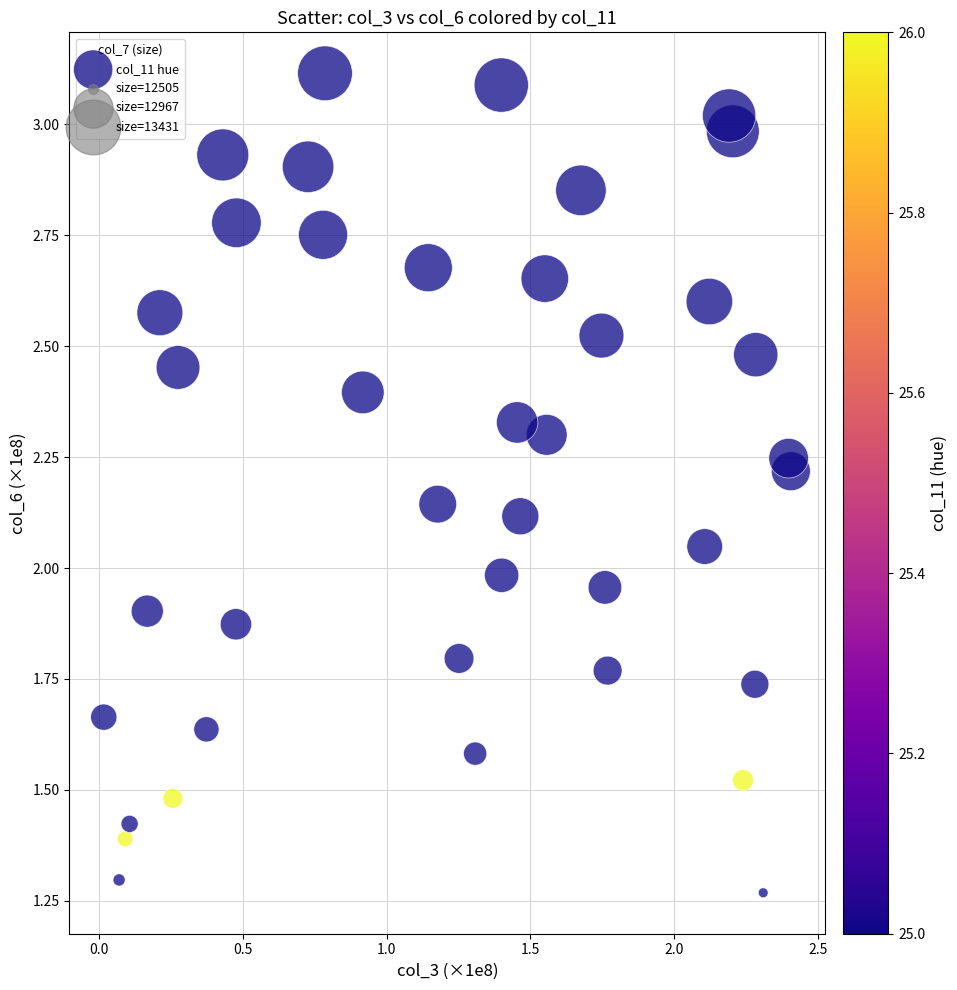

What is the range of X values (max minus min)?

2.4